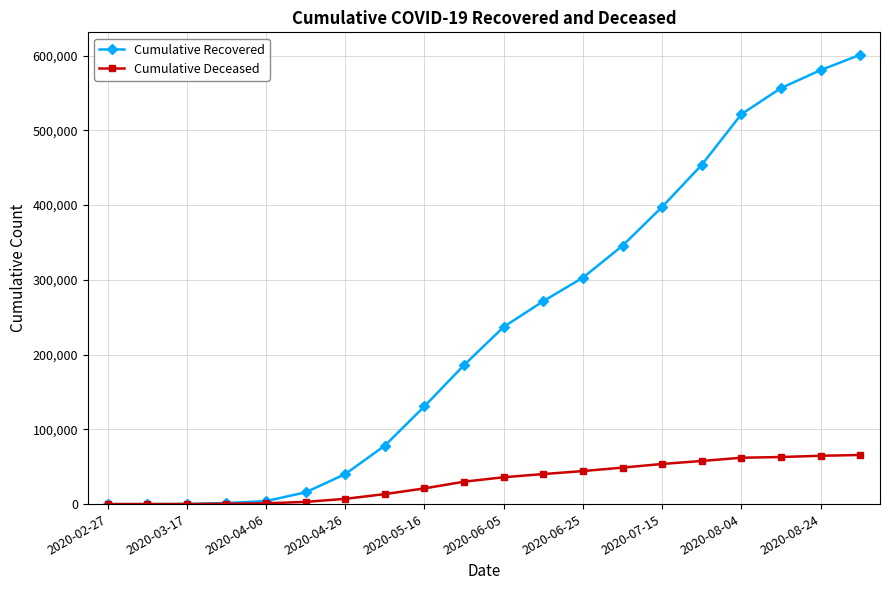

Which series has the largest total across all categories?

Cumulative Recovered